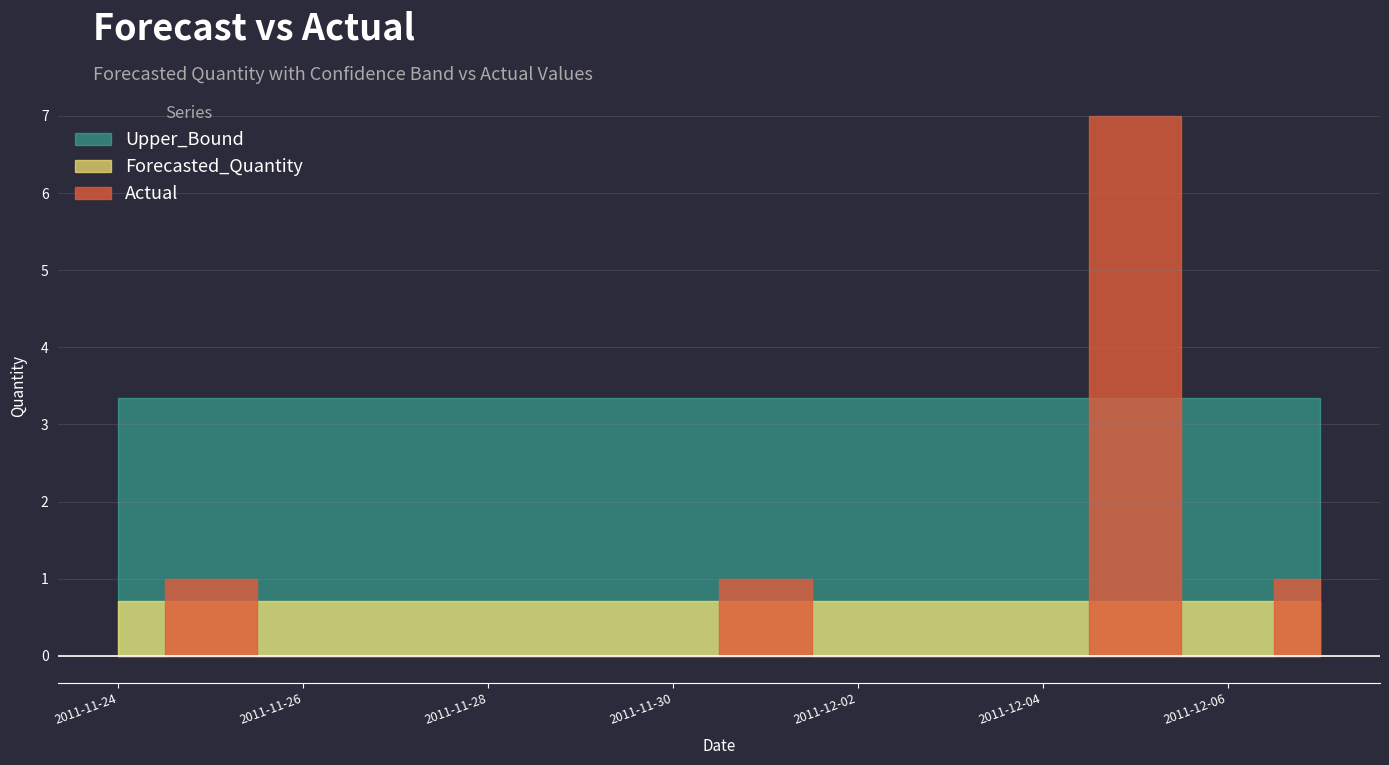

What are all the series names shown in the legend?

Actual, Forecasted_Quantity, Upper_Bound